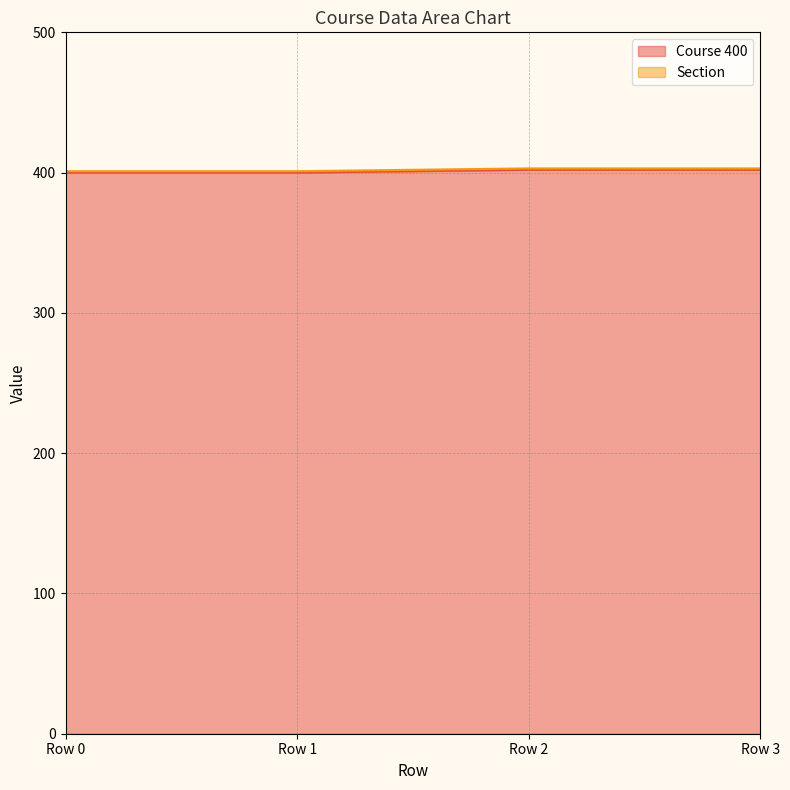

True or false: the data shows 266 at Row 3.

False